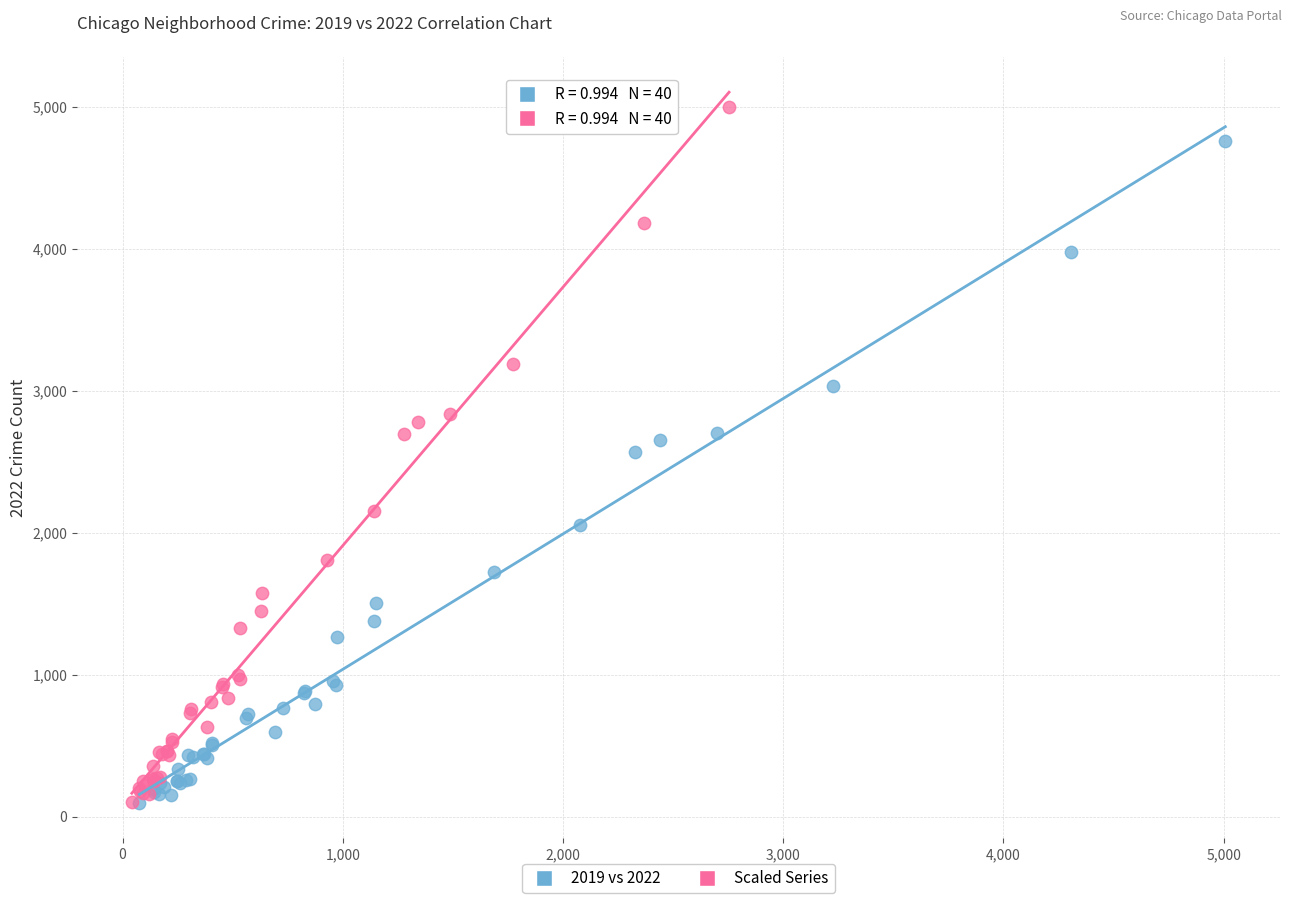

Which series has the largest Y range (max minus min)?

Scaled Series